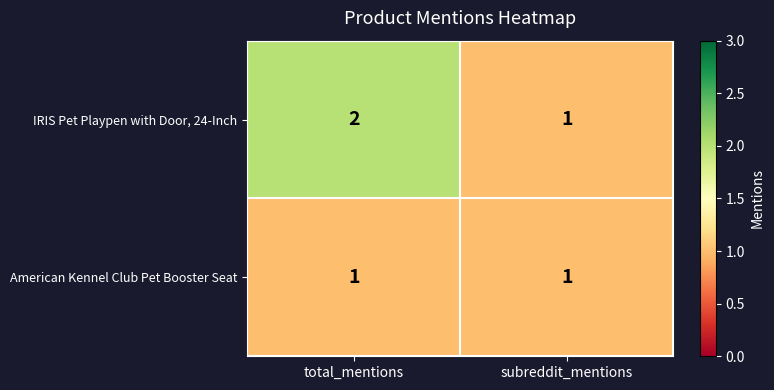

Is the value of IRIS Pet Playpen with Door, 24-Inch at total_mentions greater than the value of American Kennel Club Pet Booster Seat at total_mentions?

Yes